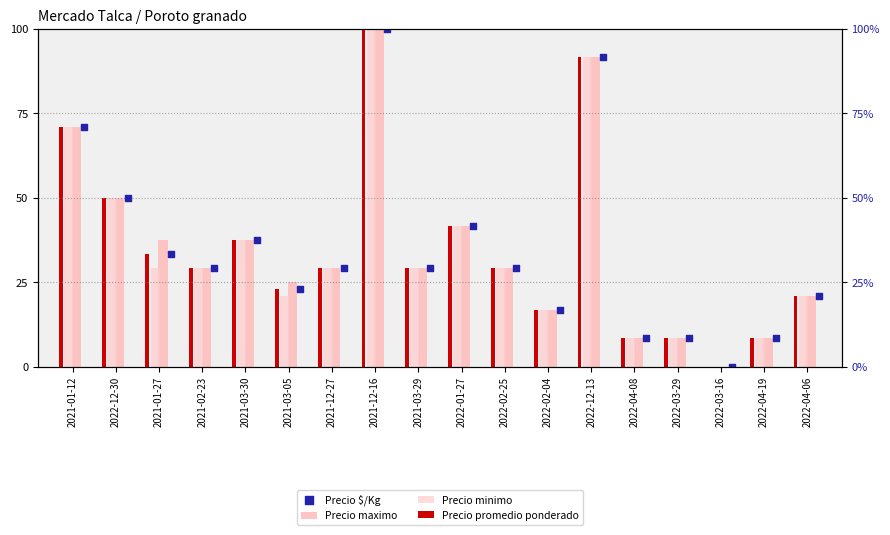

Which series has the widest spread of Y values?

Precio maximo